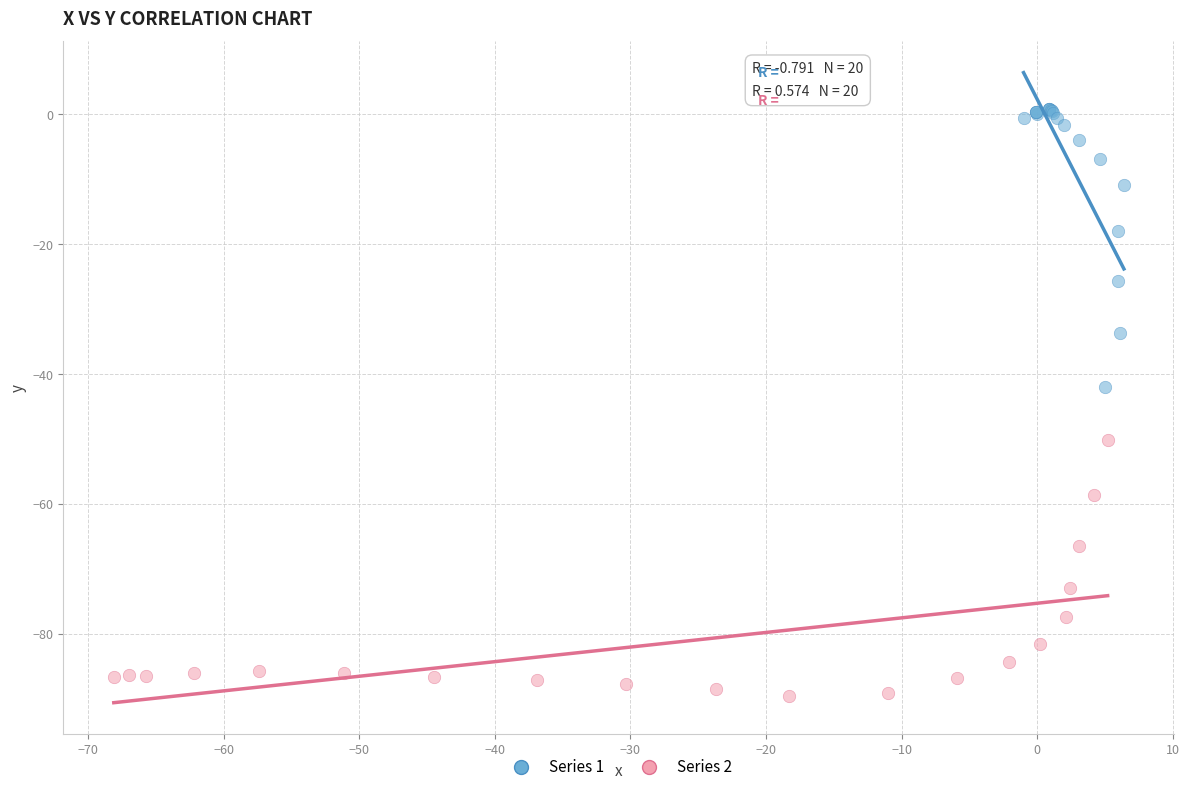

Which series reaches the minimum Y coordinate?

Series 2